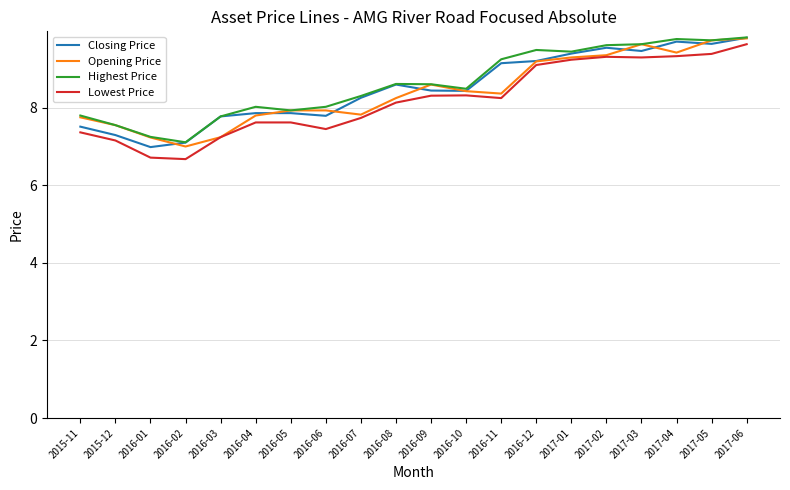

Is the value of Lowest Price at 2017-02 greater than the value of Closing Price at 2015-12?

Yes